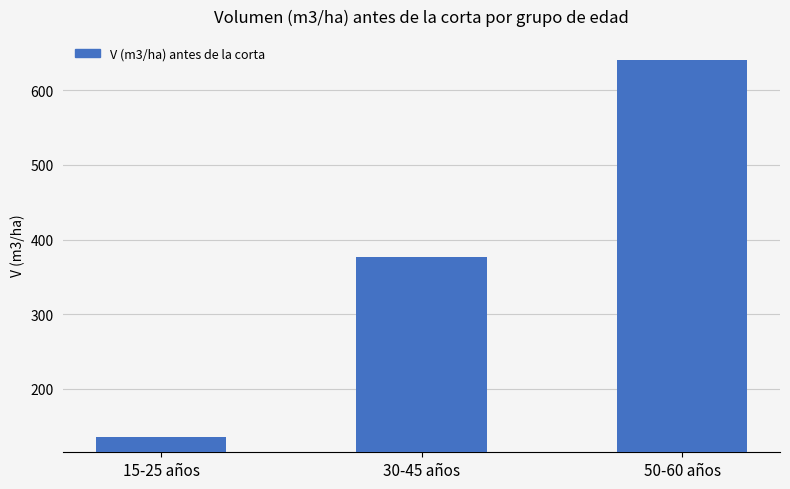

Are the bars horizontal?

No